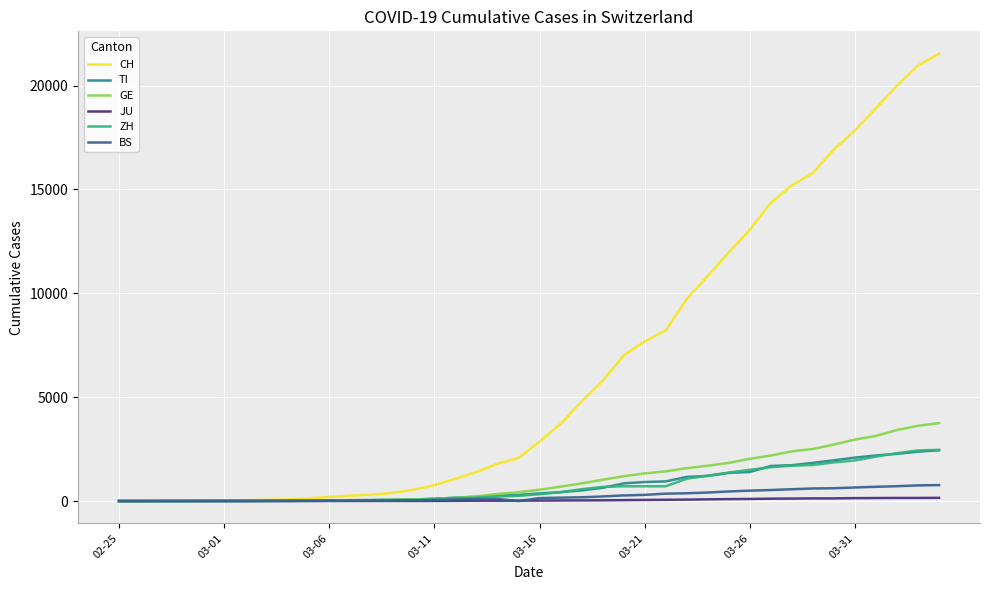

Which series has the largest range (max minus min)?

CH